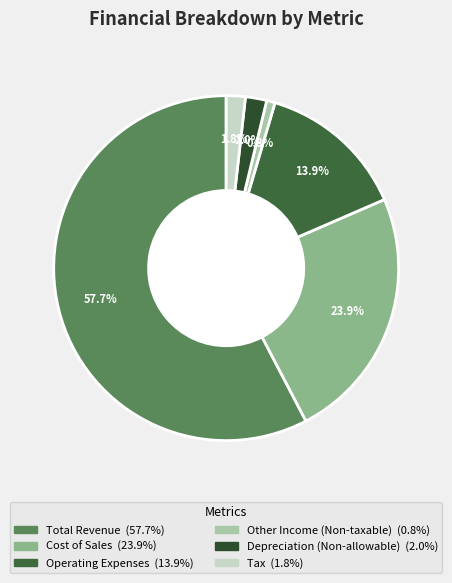

To the nearest percent, what is the difference between the largest and smallest slice percentages?

57%